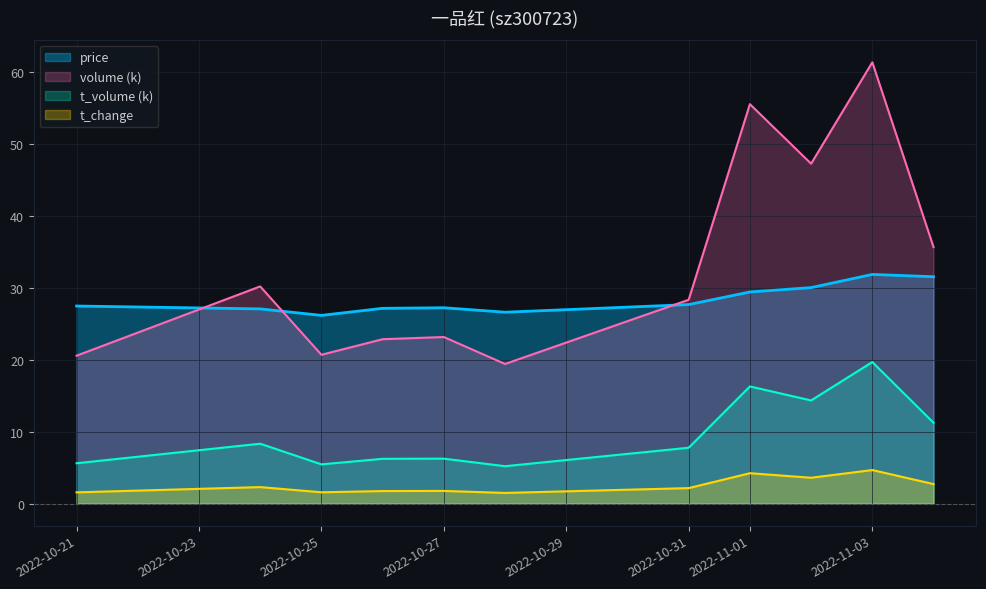

What is the label of the 5th point from the left?

2022-10-27